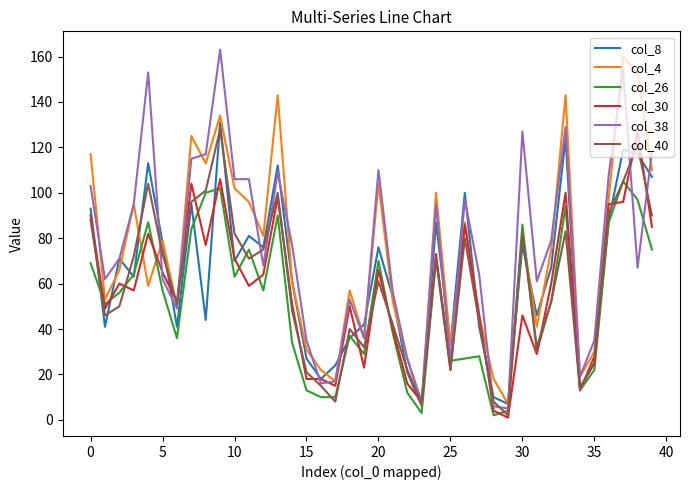

How many lines are shown in the chart?

6